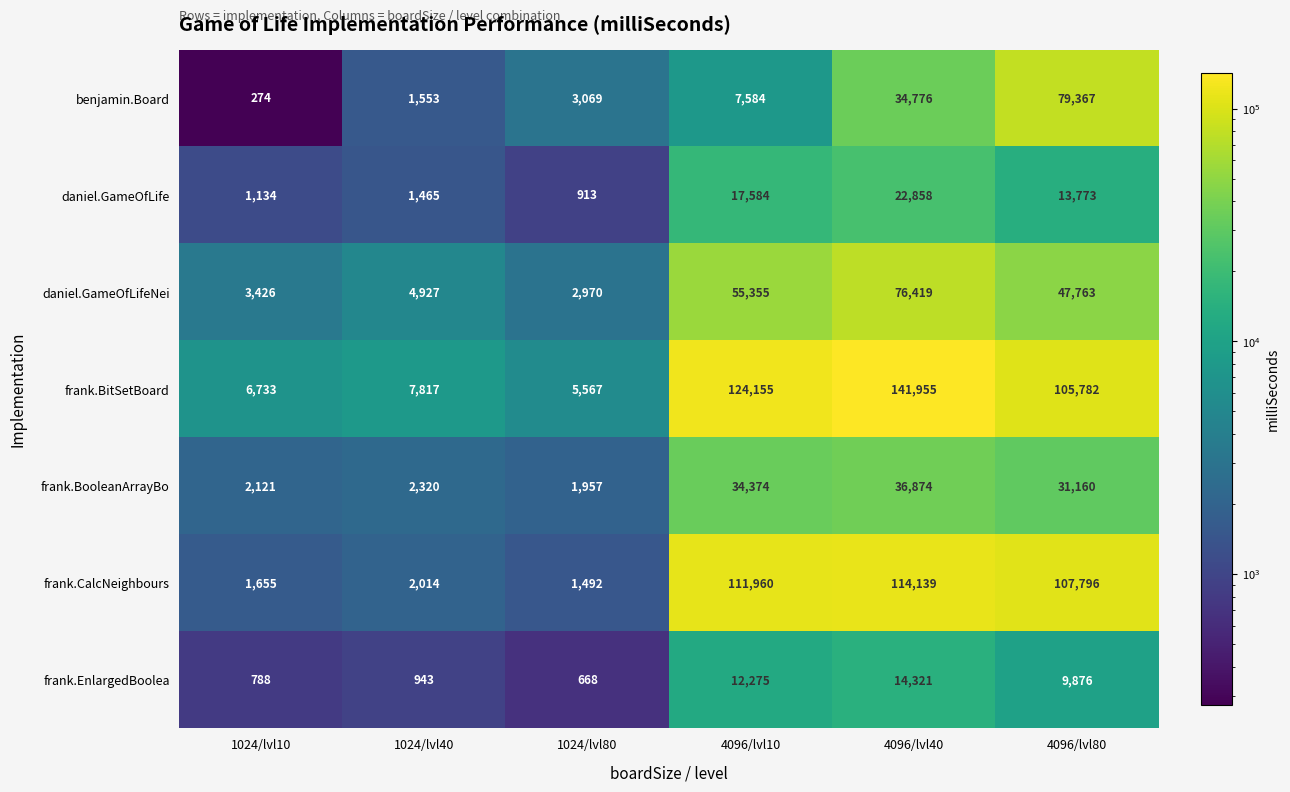

What is the difference between the maximum and minimum values in the daniel.GameOfLifeNei series?

73449